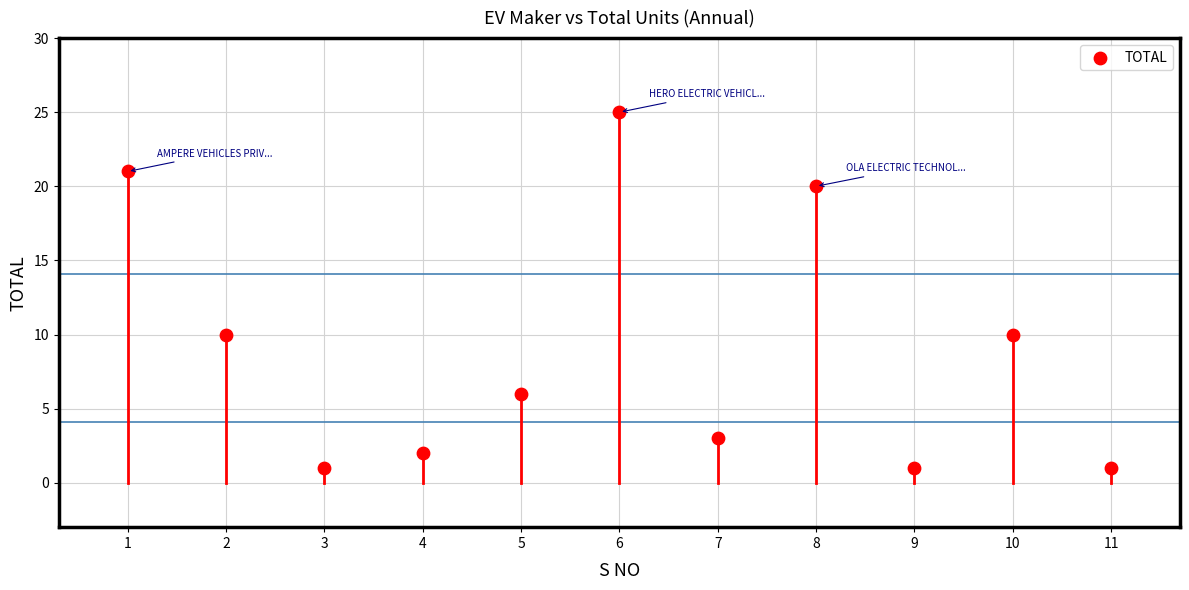

What is the average Y value?

9